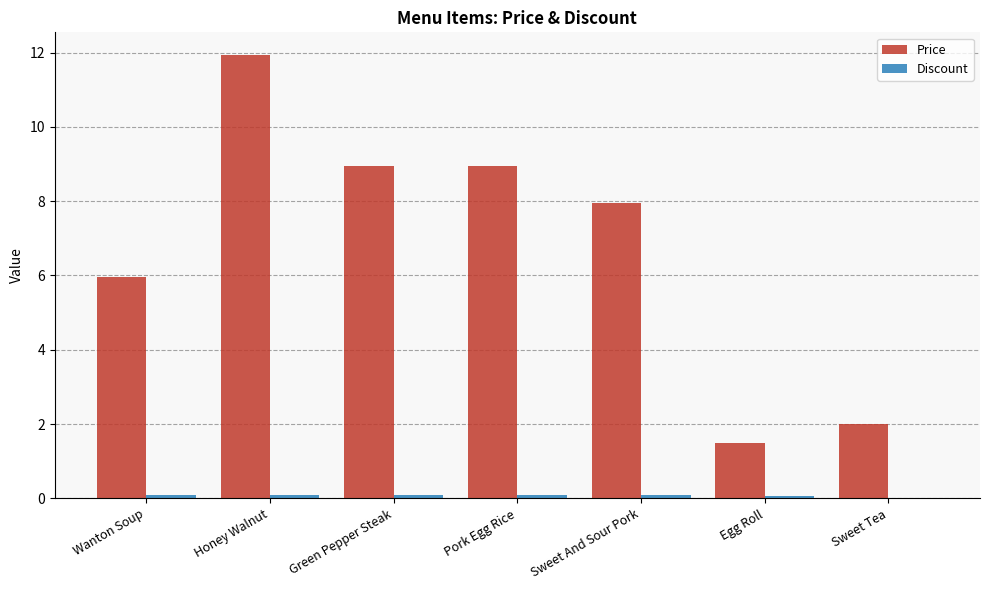

Which category has the highest value across all series?

Honey Walnut